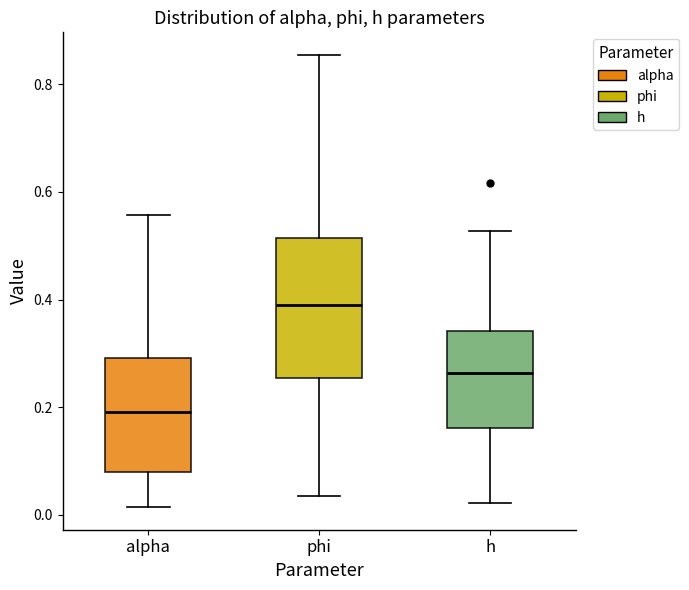

Reading left to right, read every box against the y-axis: the position of its median line, the range the box covers, and the ends of its whiskers. The values are not printed on the chart, so give them approximately, as read against the axis.

alpha: median 0.20, box 0.08 to 0.30, whiskers 0.02 to 0.56
phi: median 0.38, box 0.26 to 0.52, whiskers 0.04 to 0.86
h: median 0.26, box 0.16 to 0.34, whiskers 0.02 to 0.52